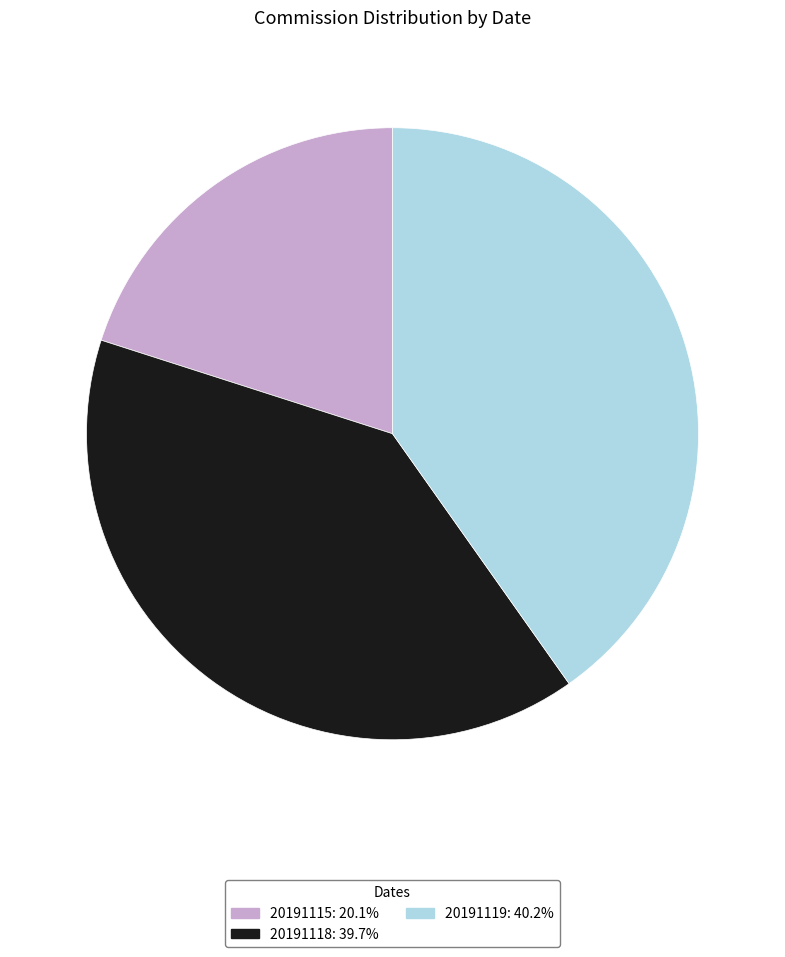

Combined, do 20191119 and 20191118 account for over 50%?

Yes